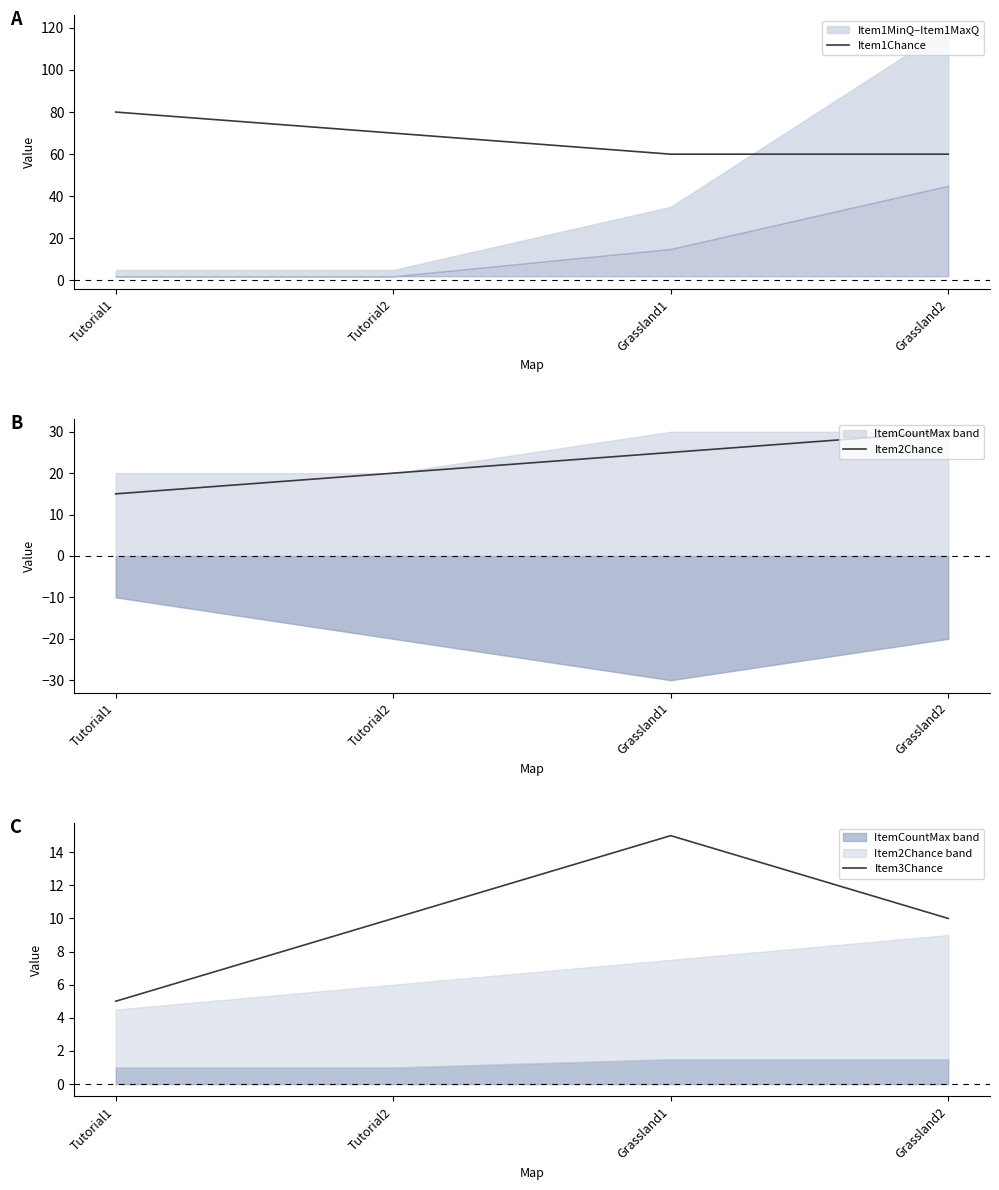

The Item3Chance series shows 10 at Tutorial2. True or false?

True